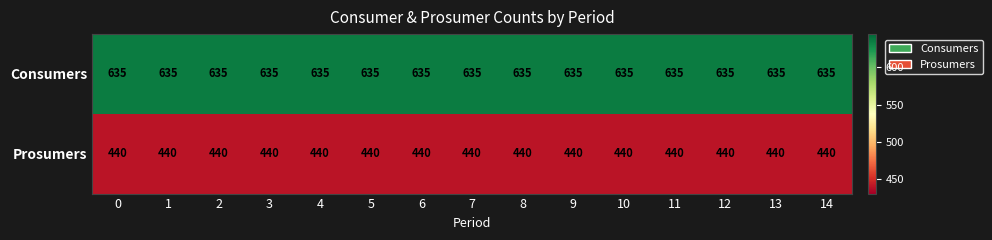

What is the difference between the highest and lowest values at 3?

195